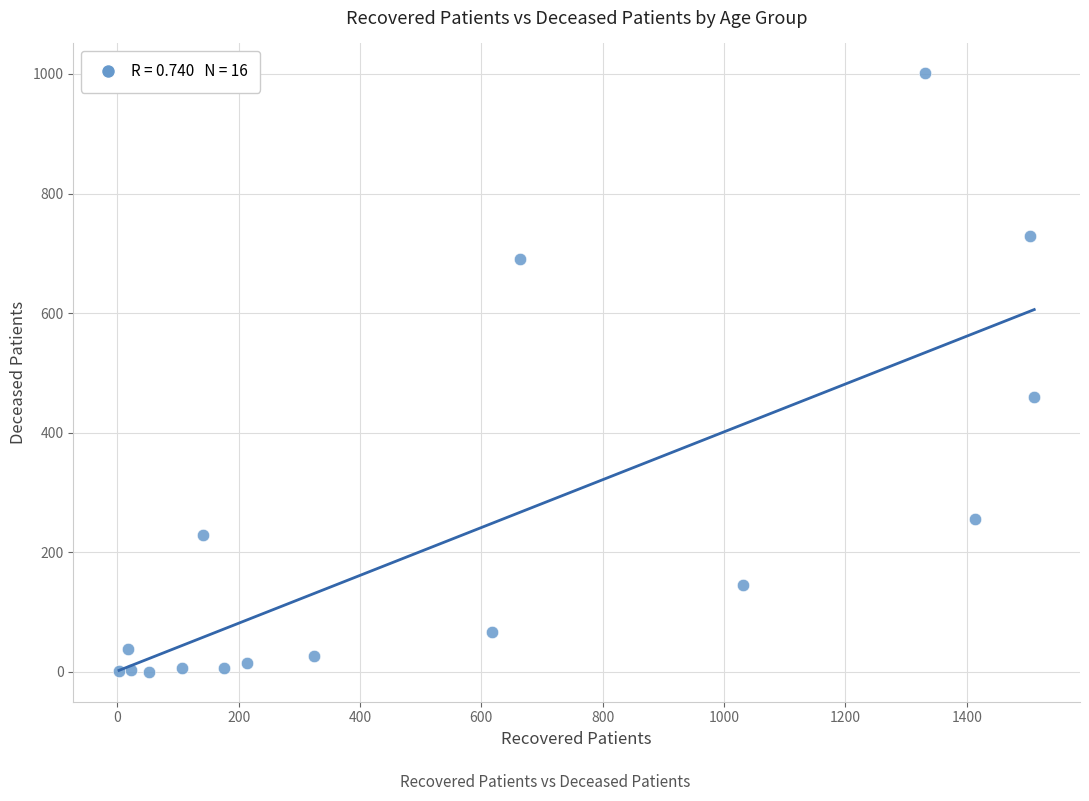

What Y value in the scatter plot is closest to 500?

459